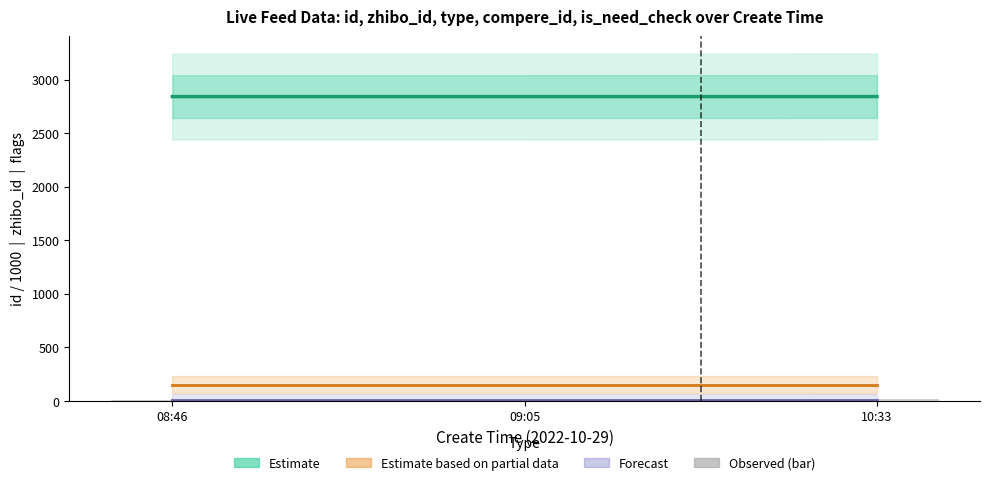

What is the label of the 1st bar from the right?

10:33